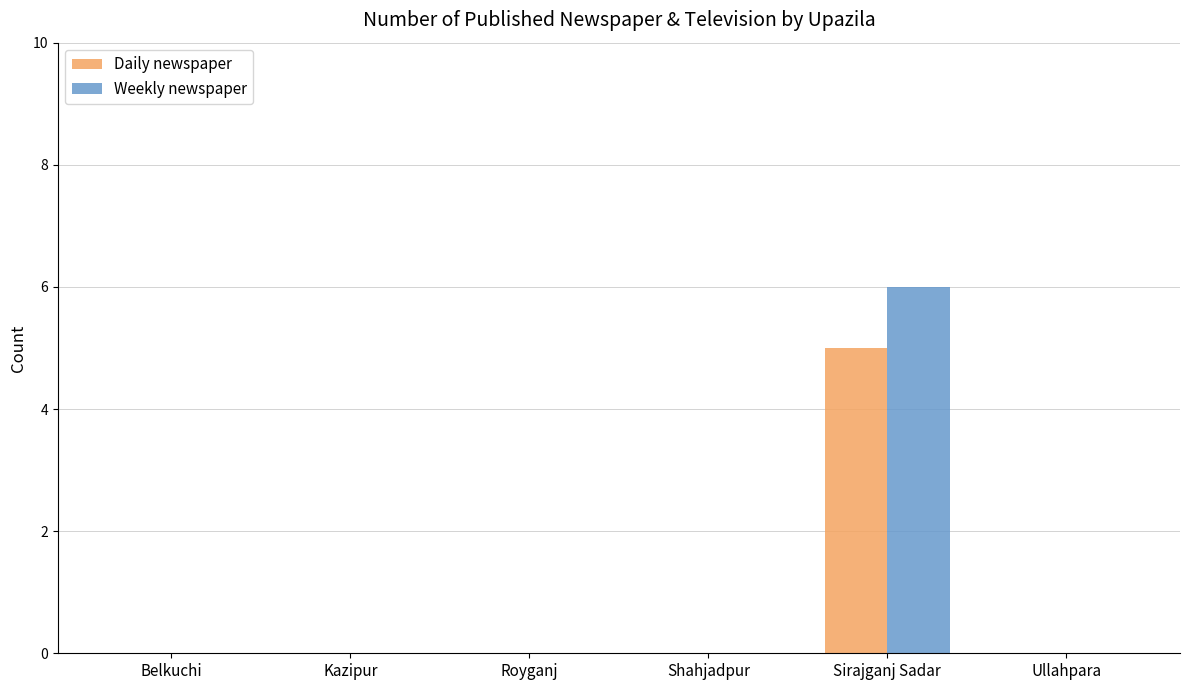

The value of Weekly newspaper at Sirajganj Sadar is 6. True or false?

True